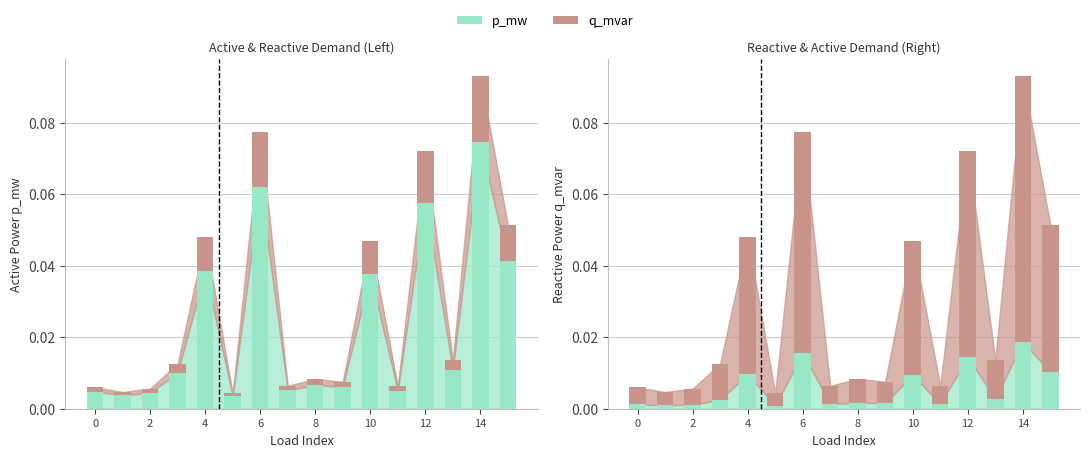

Is it true that q_mvar equals 0.0 at 2?

False